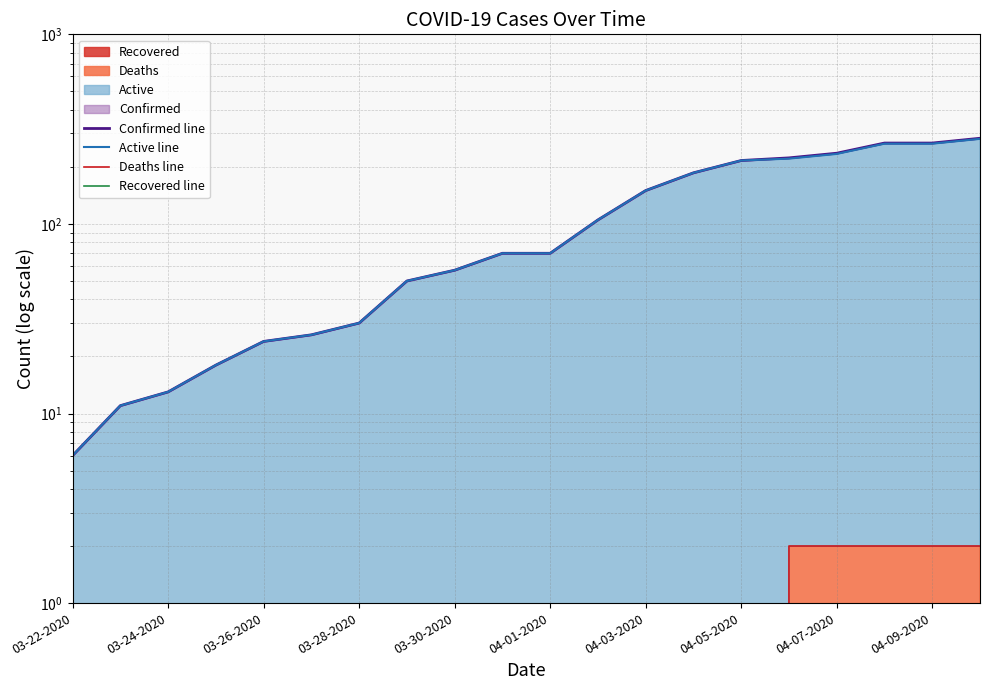

True or false: Active line has more than 1 points higher than both neighbors.

False